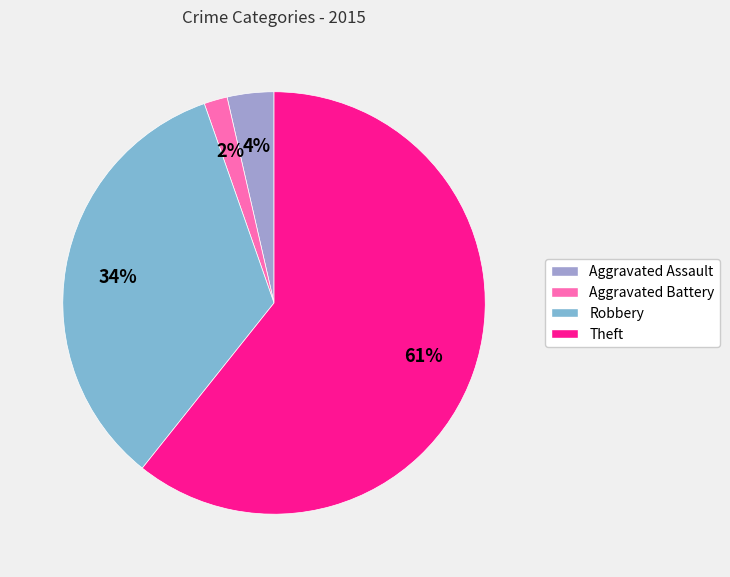

What is the majority slice?

Theft